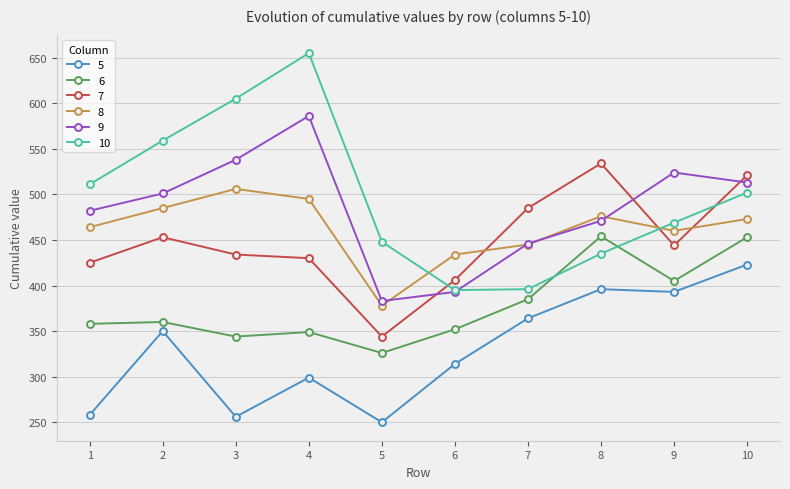

True or false: 6 and 5 cross at least once.

False